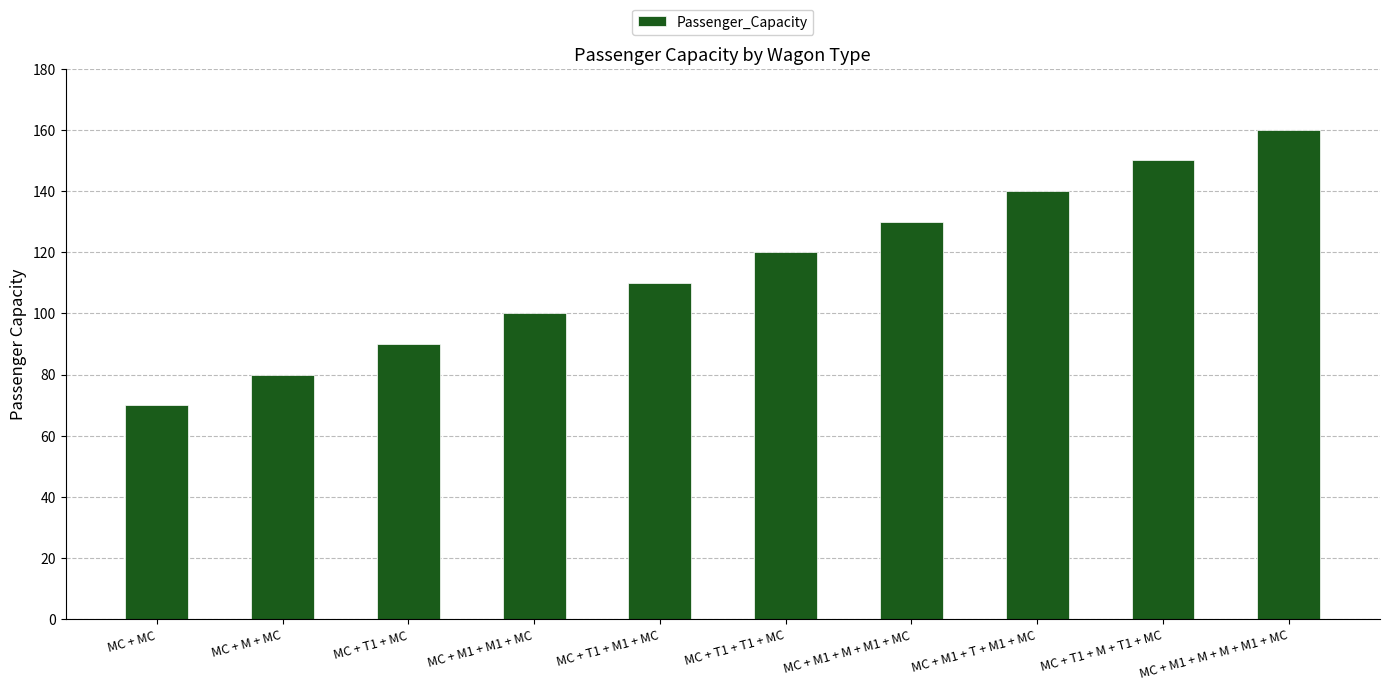

Read the value at MC + M + MC, to the nearest 5.

80